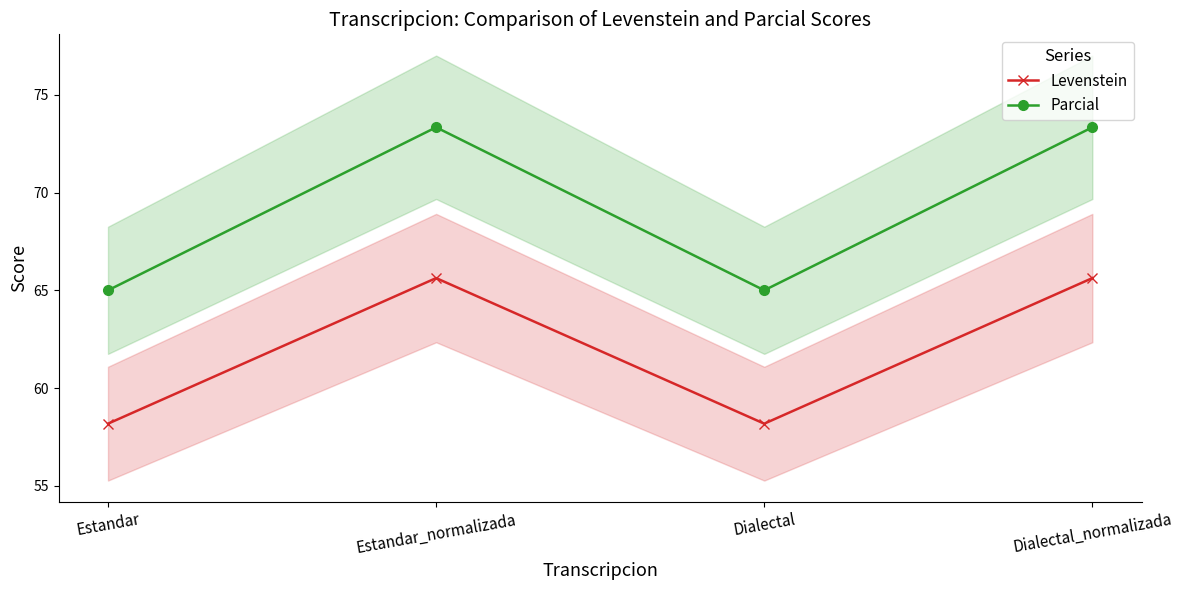

True or false: Levenstein has more than 1 points higher than both neighbors.

False